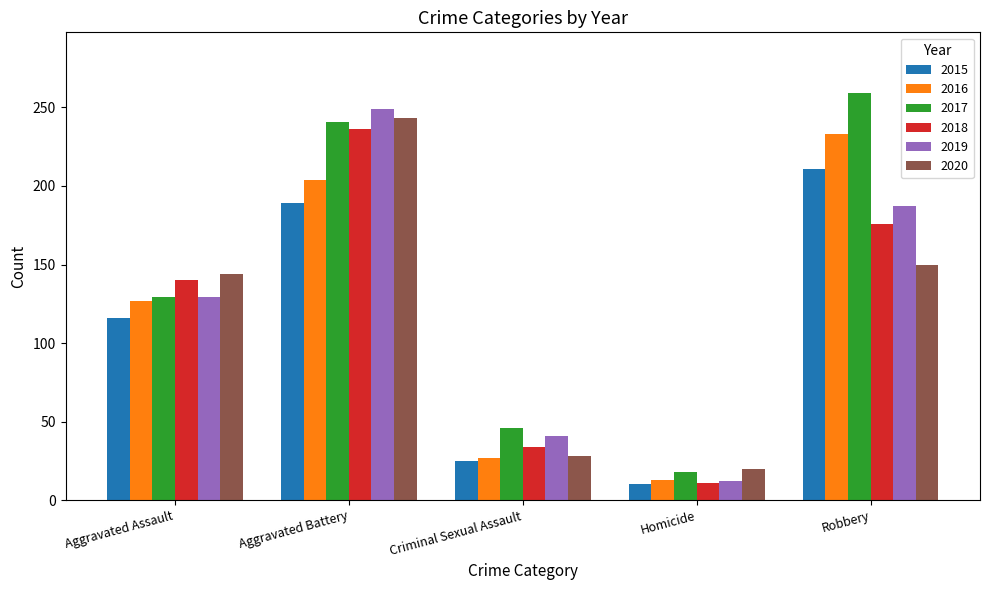

Reading right to left, extract all data points from this chart.

2015: Robbery=211	Homicide=10	Criminal Sexual Assault=25	Aggravated Battery=189	Aggravated Assault=116
2016: Robbery=233	Homicide=13	Criminal Sexual Assault=27	Aggravated Battery=204	Aggravated Assault=127
2017: Robbery=259	Homicide=18	Criminal Sexual Assault=46	Aggravated Battery=241	Aggravated Assault=129
2018: Robbery=176	Homicide=11	Criminal Sexual Assault=34	Aggravated Battery=236	Aggravated Assault=140
2019: Robbery=187	Homicide=12	Criminal Sexual Assault=41	Aggravated Battery=249	Aggravated Assault=129
2020: Robbery=150	Homicide=20	Criminal Sexual Assault=28	Aggravated Battery=243	Aggravated Assault=144